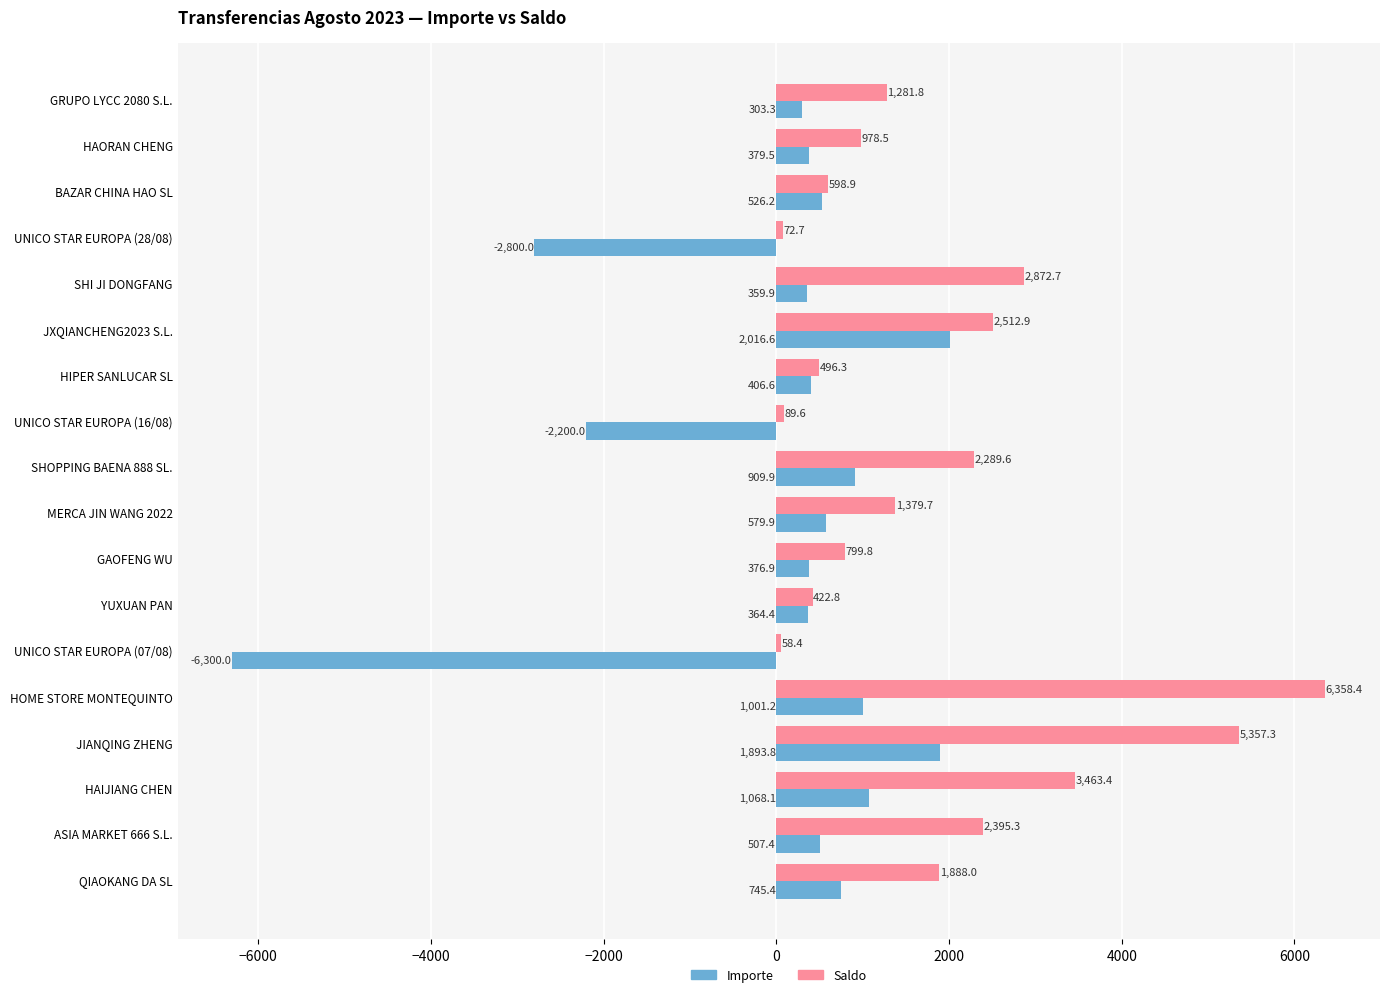

List the series in order of their overall mean, highest first.

Saldo, Importe